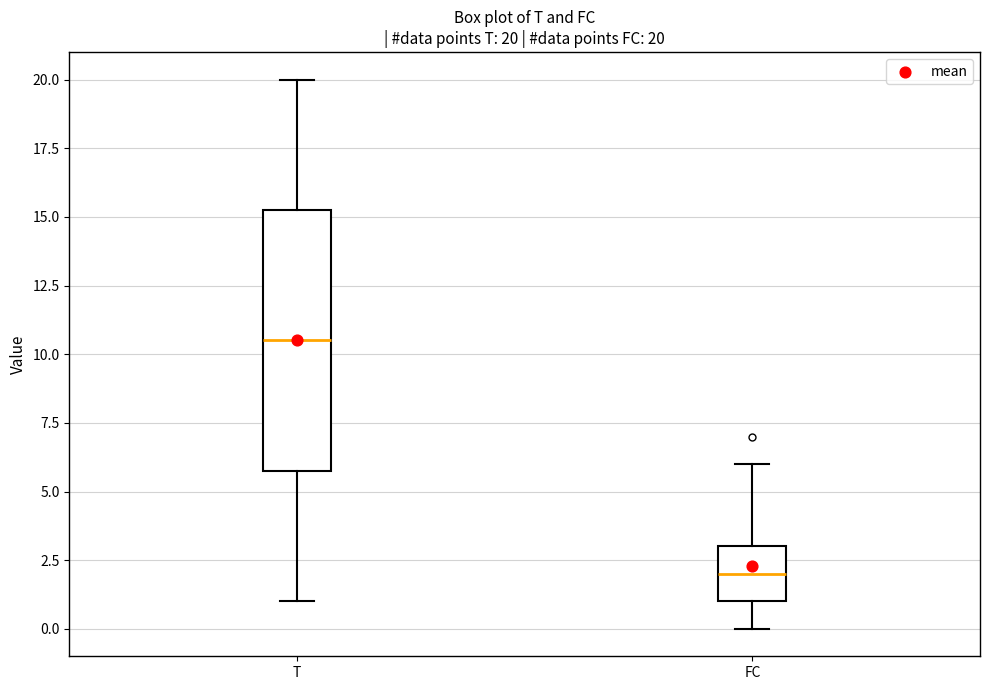

Which box's median line is the lowest?

FC